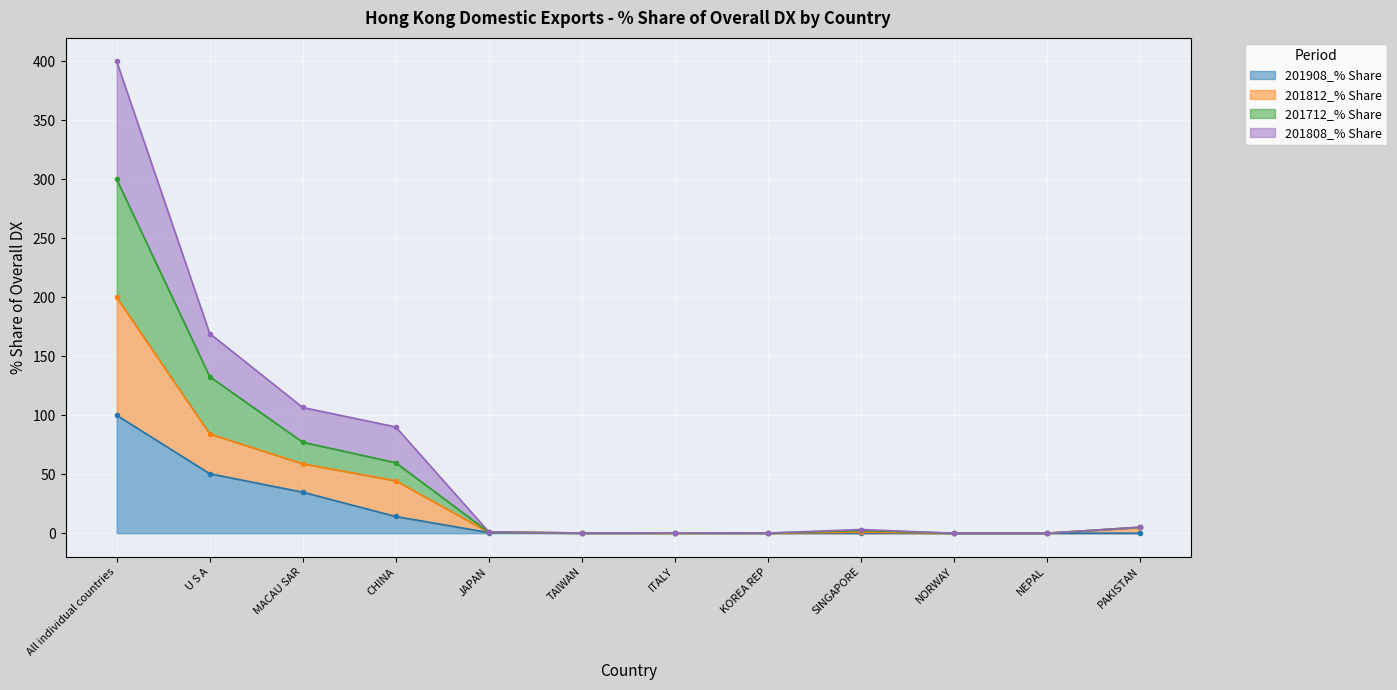

At how many categories does at least one series exceed 372?

1